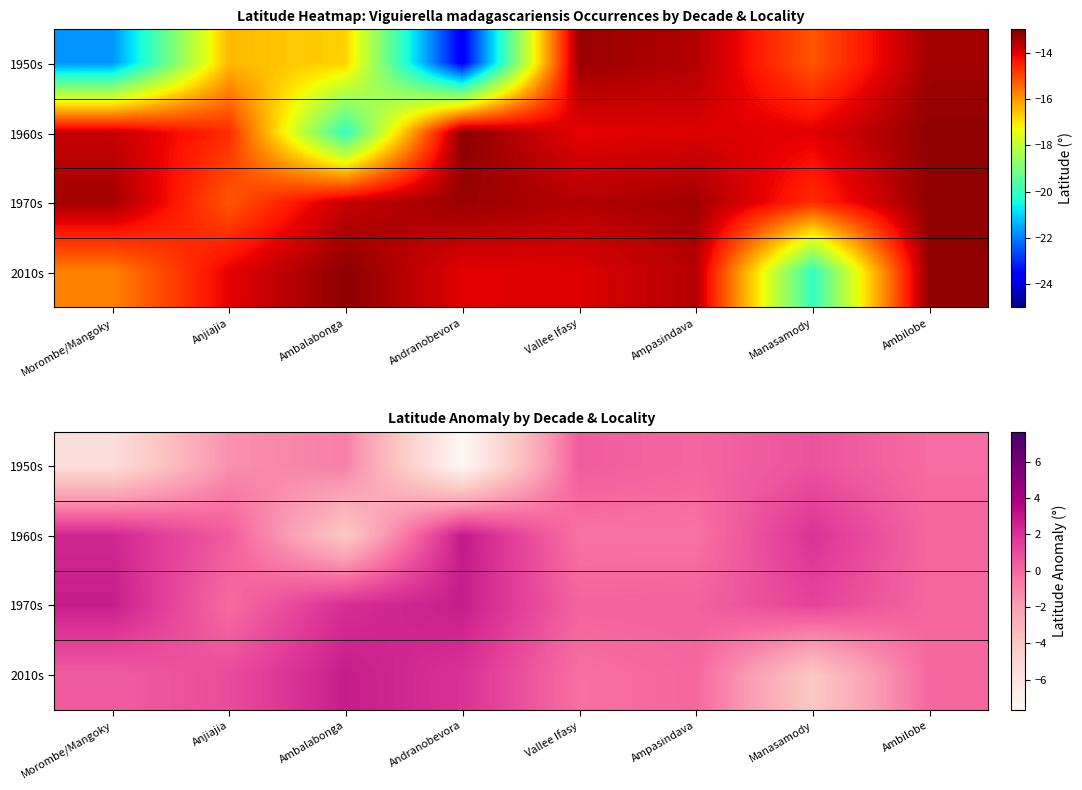

Which has a higher value, Andranobevora or Manasamody?

Manasamody